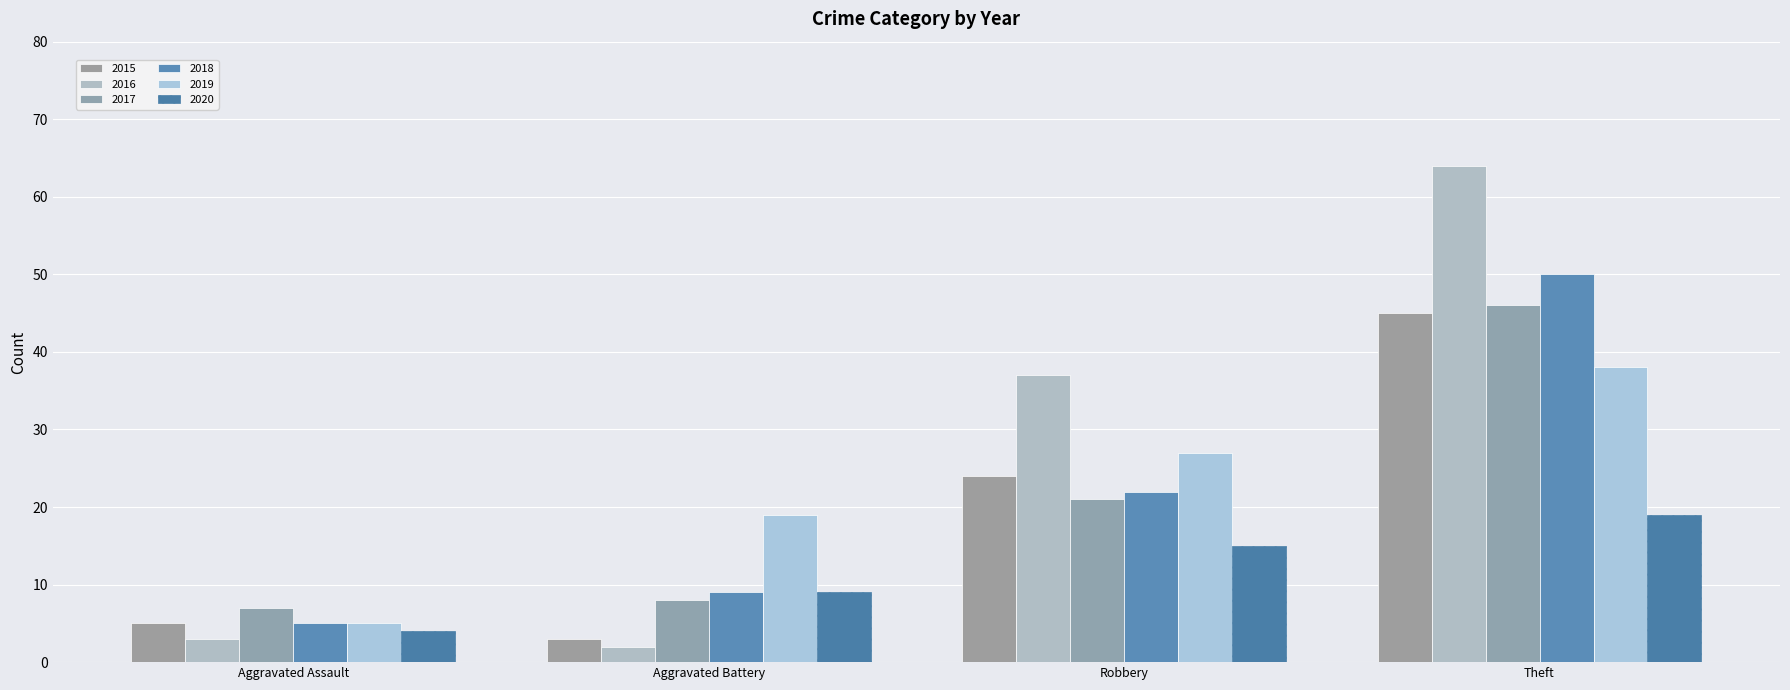

What is the spread (max minus min) of values at Robbery?

22